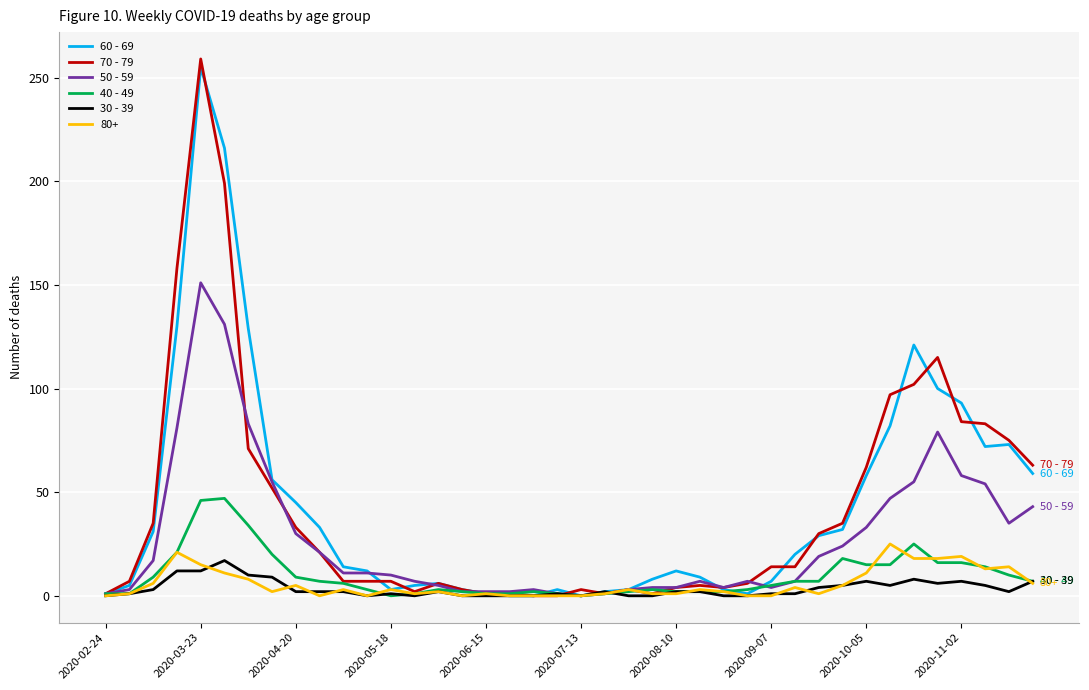

Which series has the largest range (max minus min)?

70 - 79